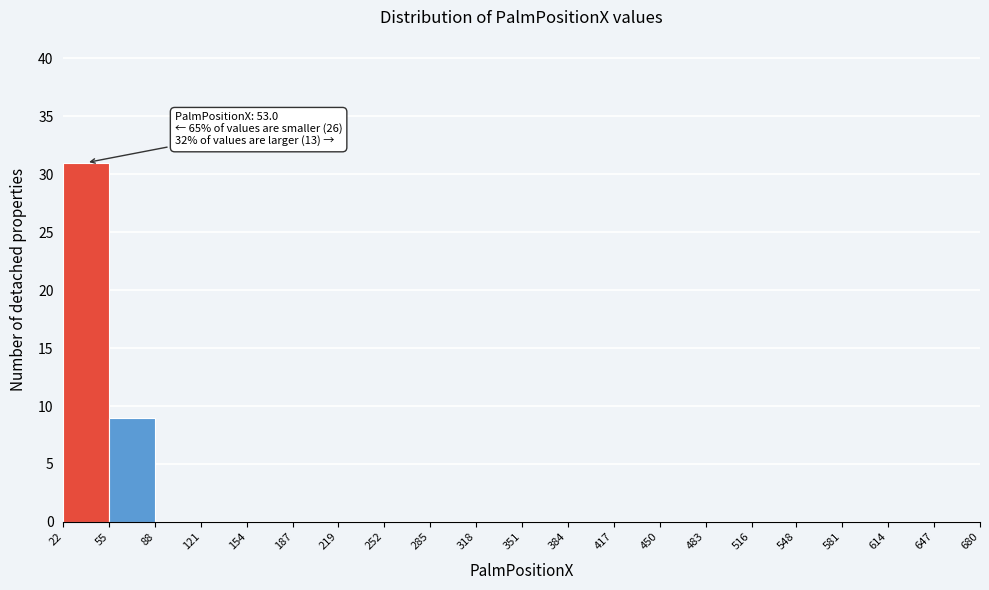

Over which range of the x-axis is the bar tallest?

22 to 55